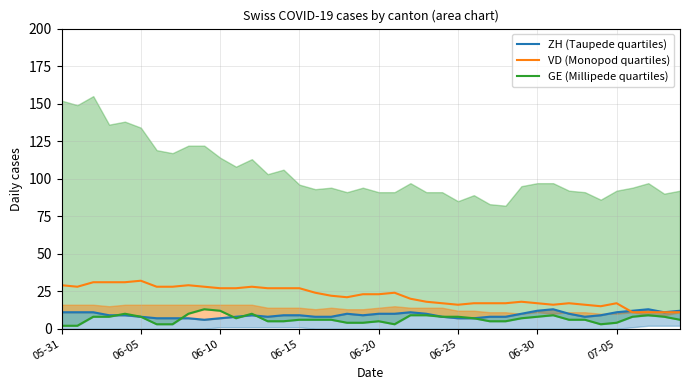

At 23, list the series in order from smallest to largest.

GE (Millipede quartiles), ZH (Taupede quartiles), VD (Monopod quartiles)